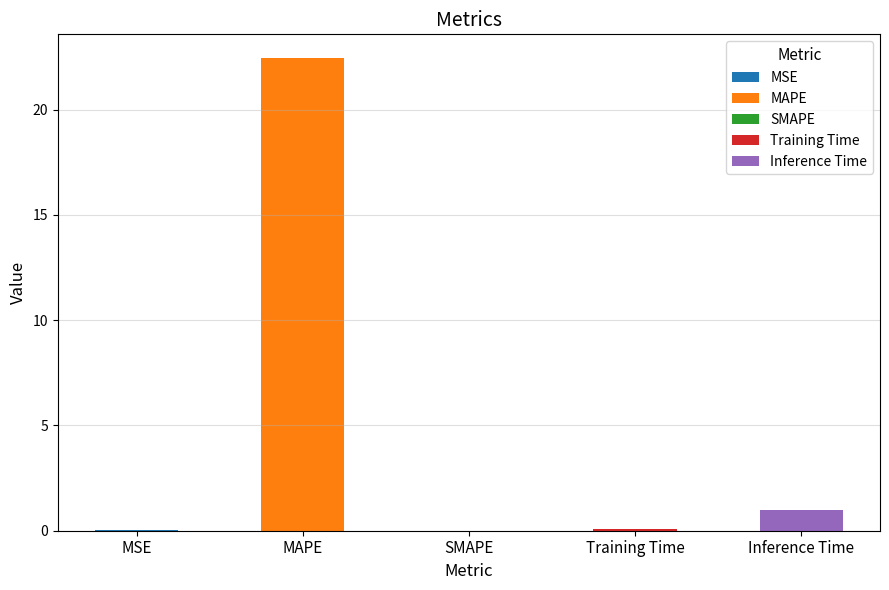

Is it true that the value at MAPE is 22.4?

True